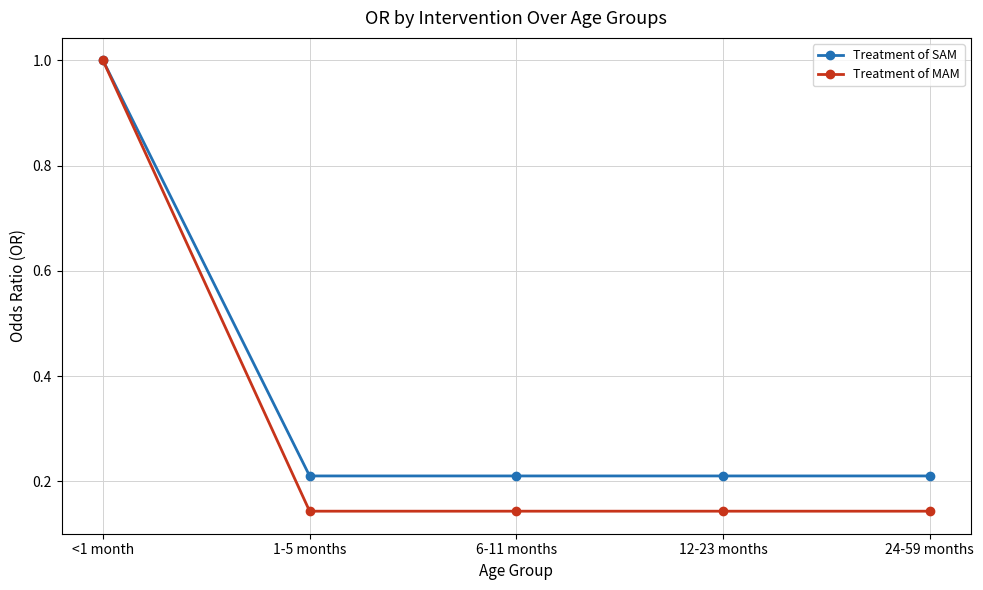

What is the value of the Treatment of SAM point at the 1st from the left?

1.0